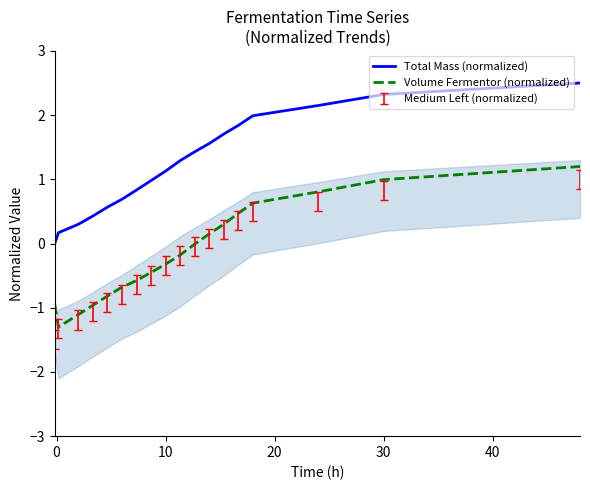

Reading left to right, what are all the values shown in this chart?

Total Mass (normalized): 0.0	0.2	0.3	0.4	0.6	0.7	0.8	1.0	1.1	1.3	1.4	1.6	1.7	1.8	2.0	2.2	2.3	2.5
Volume Fermentor (normalized): -0.9	-1.3	-1.1	-1.0	-0.8	-0.7	-0.6	-0.4	-0.3	-0.2	-0.0	0.2	0.3	0.5	0.6	0.8	1.0	1.2